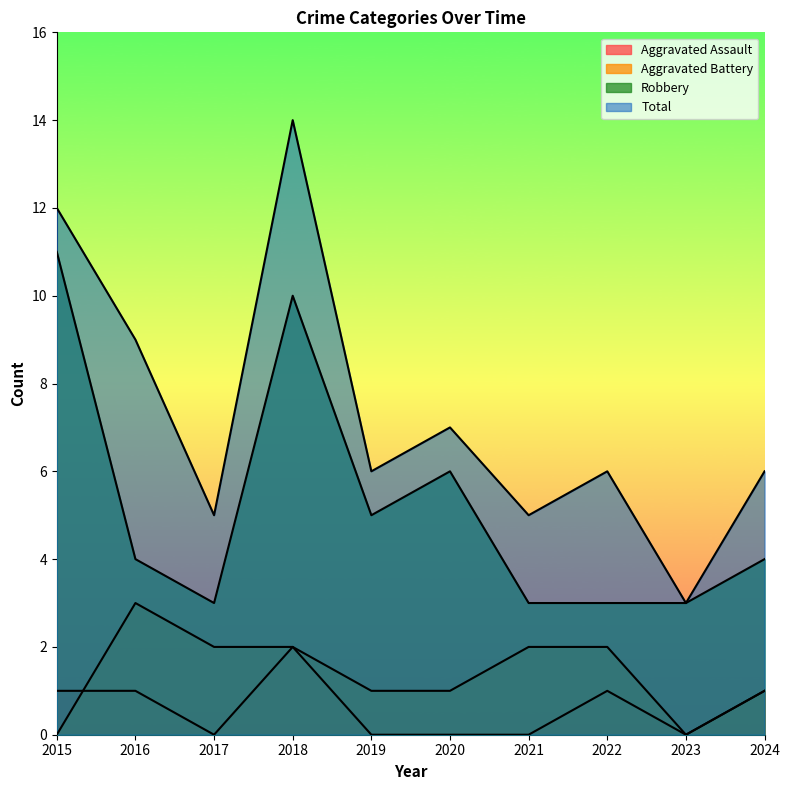

What is the total value across all series at 2019?

12